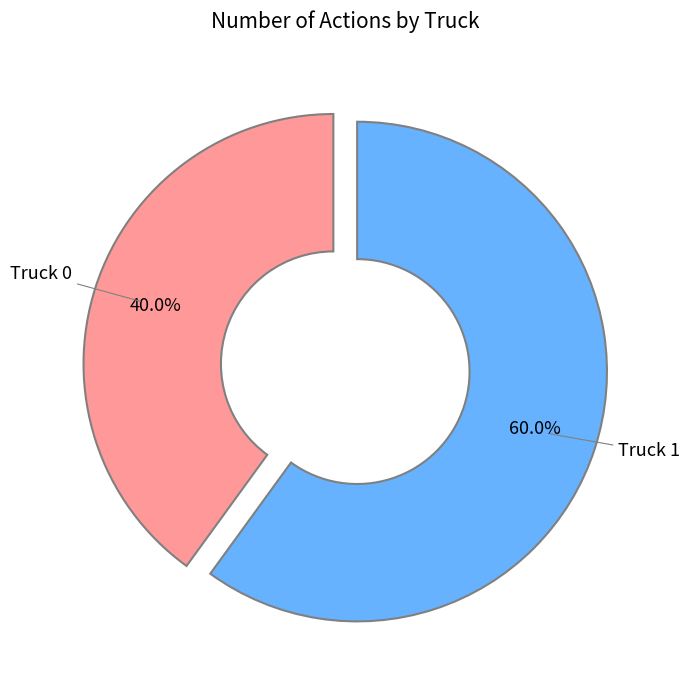

Is there any slice that represents more than half of the pie?

Yes